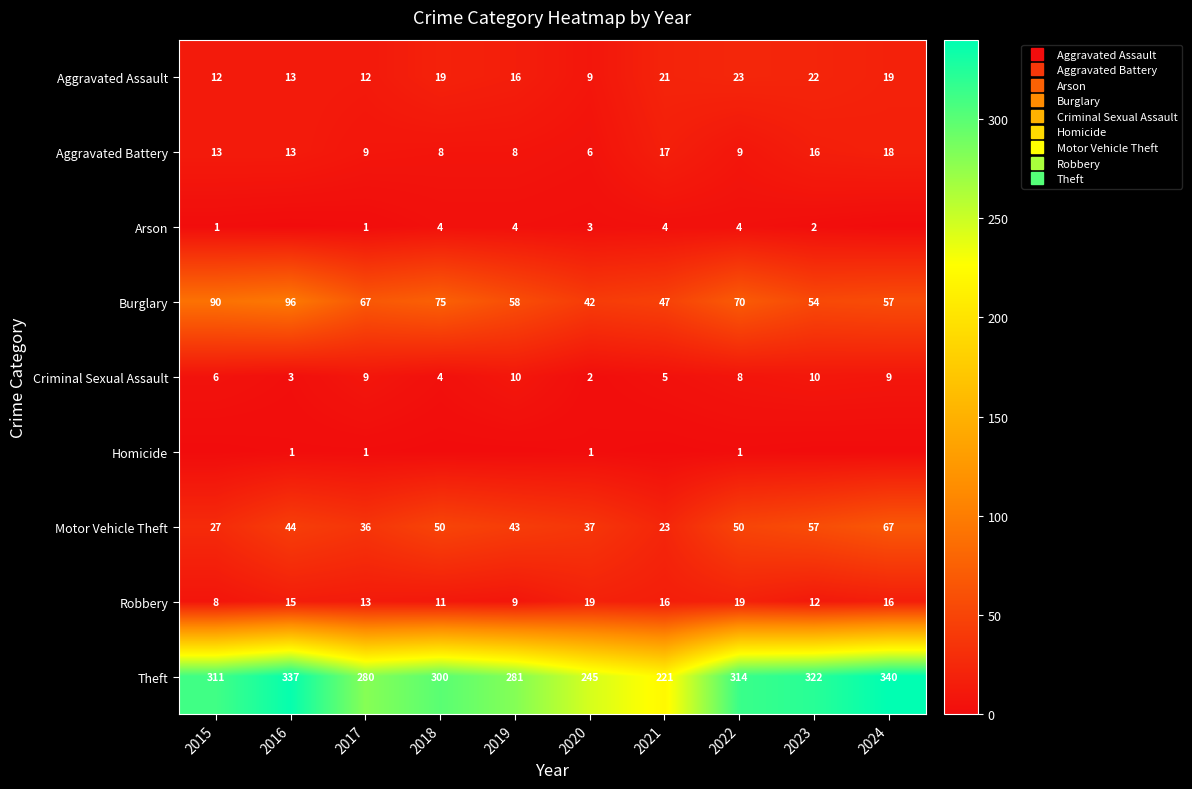

What is the difference between the Criminal Sexual Assault values at 2024 and 2020?

7